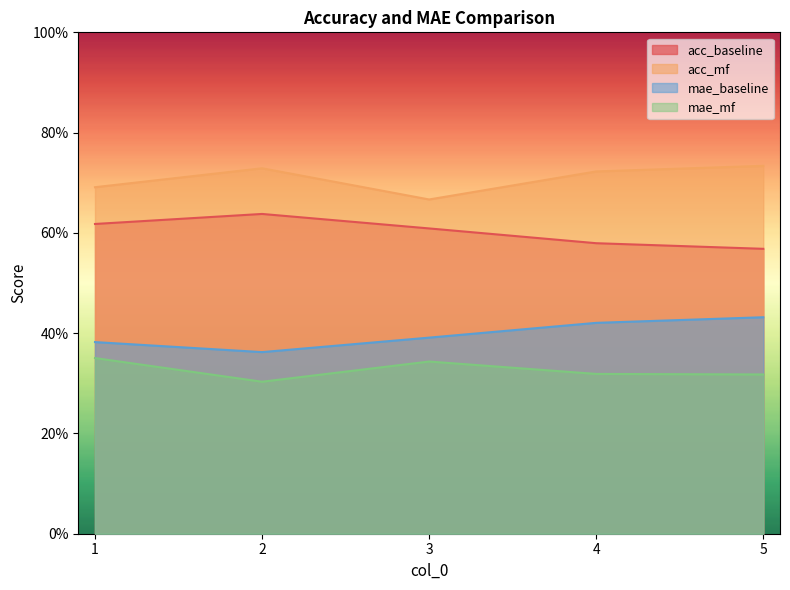

Between 4 and 1, which is larger?

1